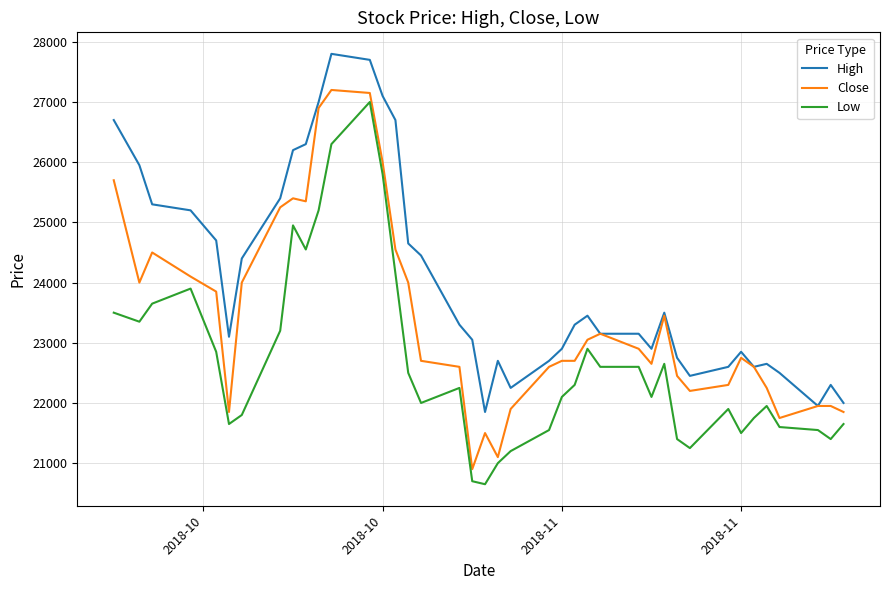

What are all the series names shown in the legend?

High, Close, Low